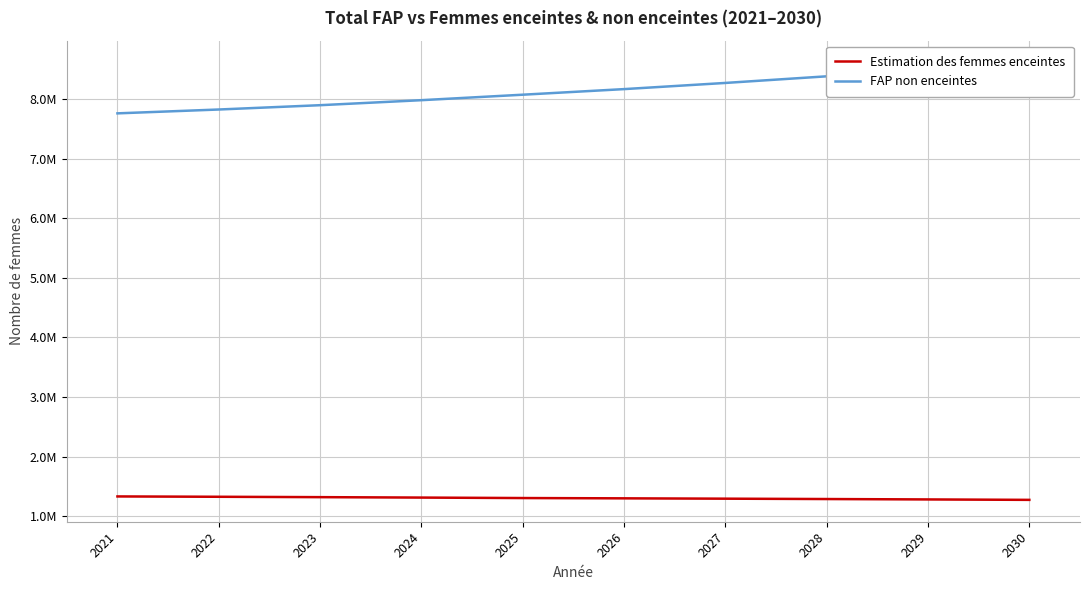

What value does the FAP non enceintes series have at 2024?

7982535.9